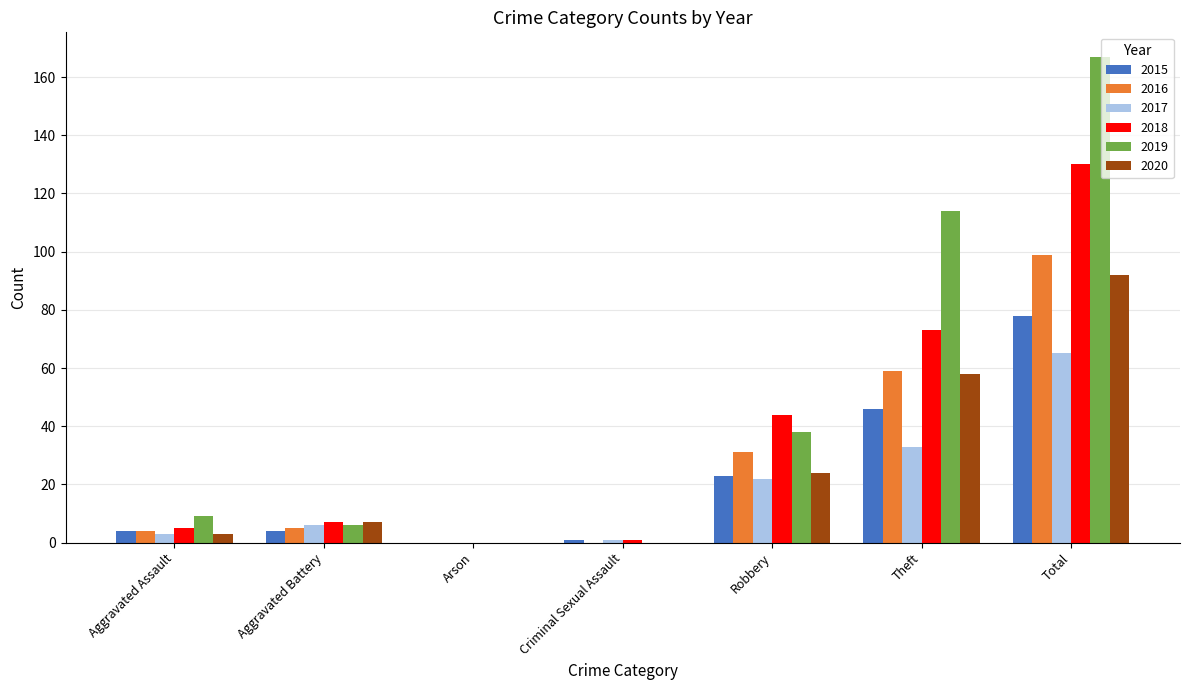

Where is 2019 nearest to the value 83?

Theft